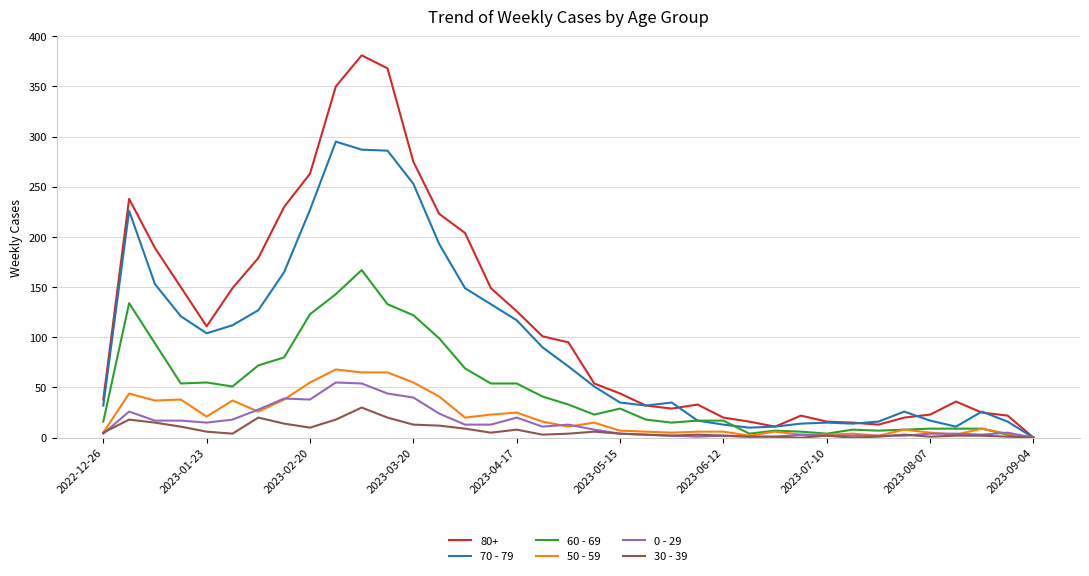

Which series has the largest total across all categories?

80+